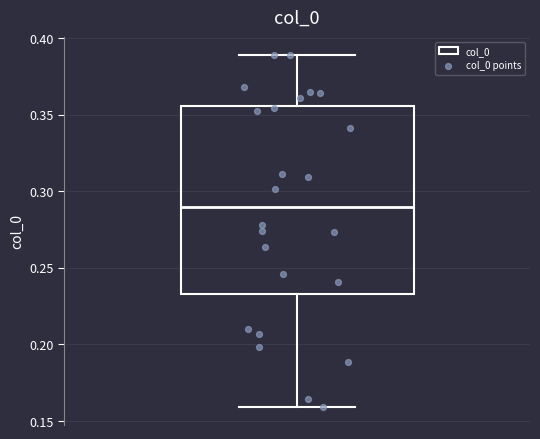

Where does the median line of the box sit on the y-axis? The values are not printed on the chart, so give them approximately, as read against the axis.

0.290